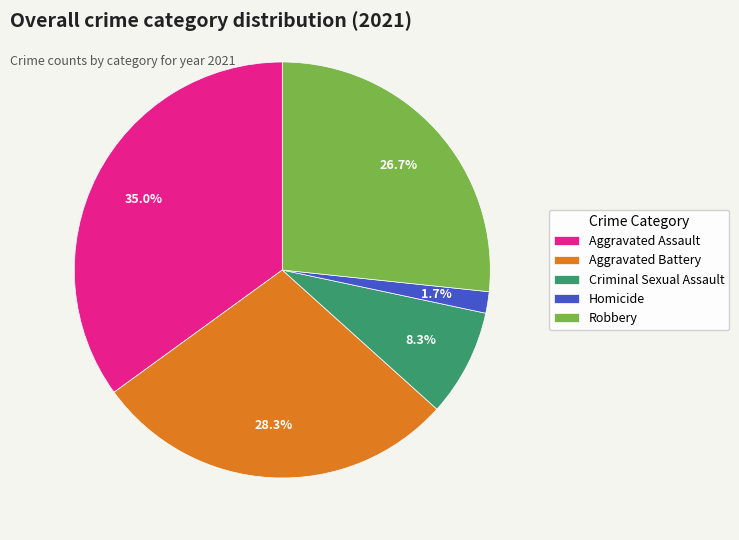

Between Homicide and Criminal Sexual Assault, which is larger?

Criminal Sexual Assault